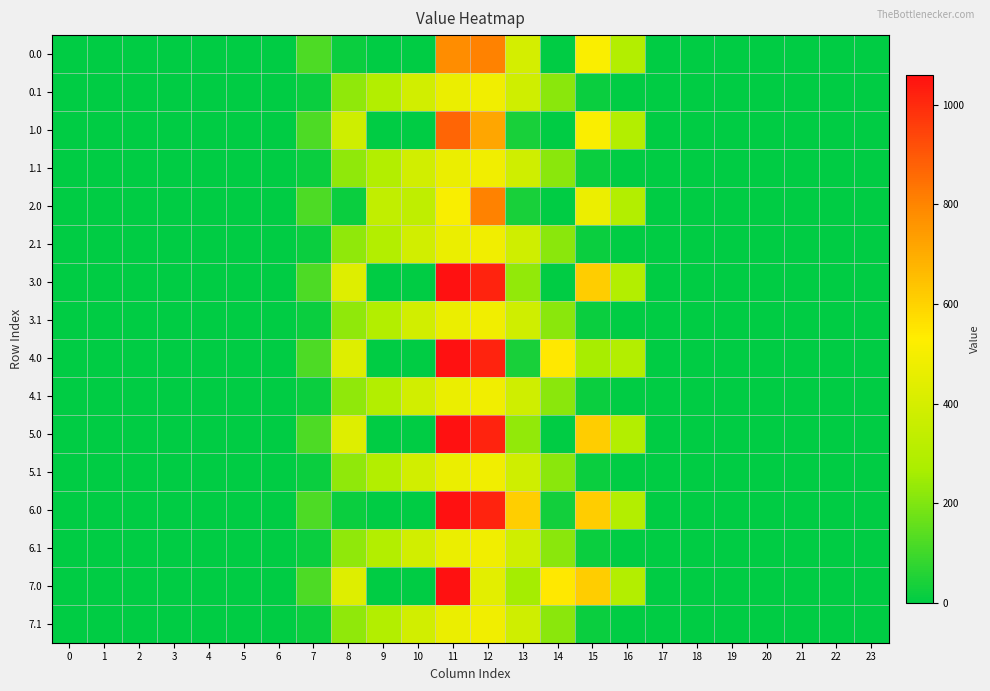

What is the maximum value shown in the chart?

1060.3